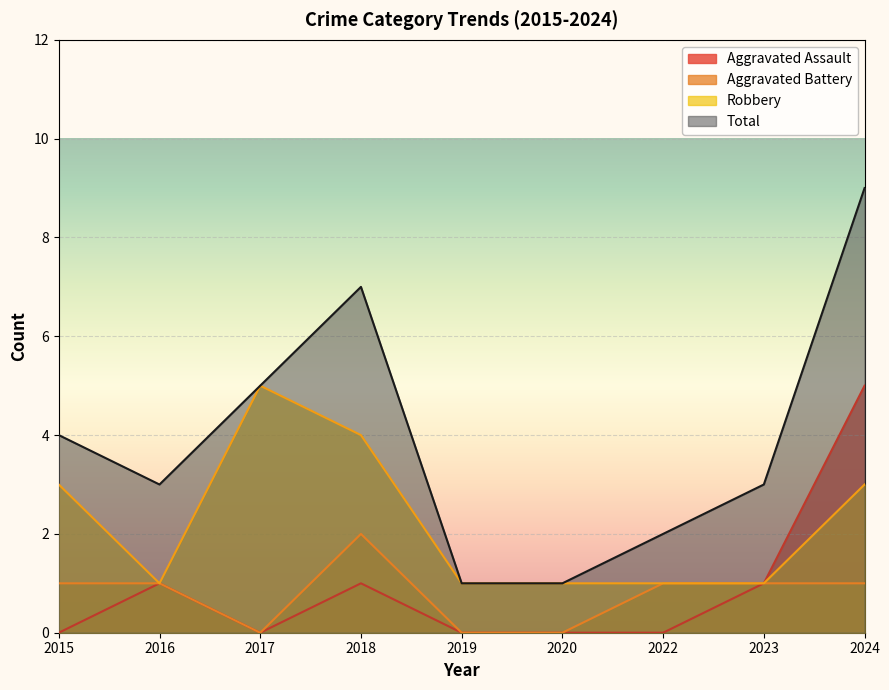

What is the sum of all Aggravated Assault values?

8